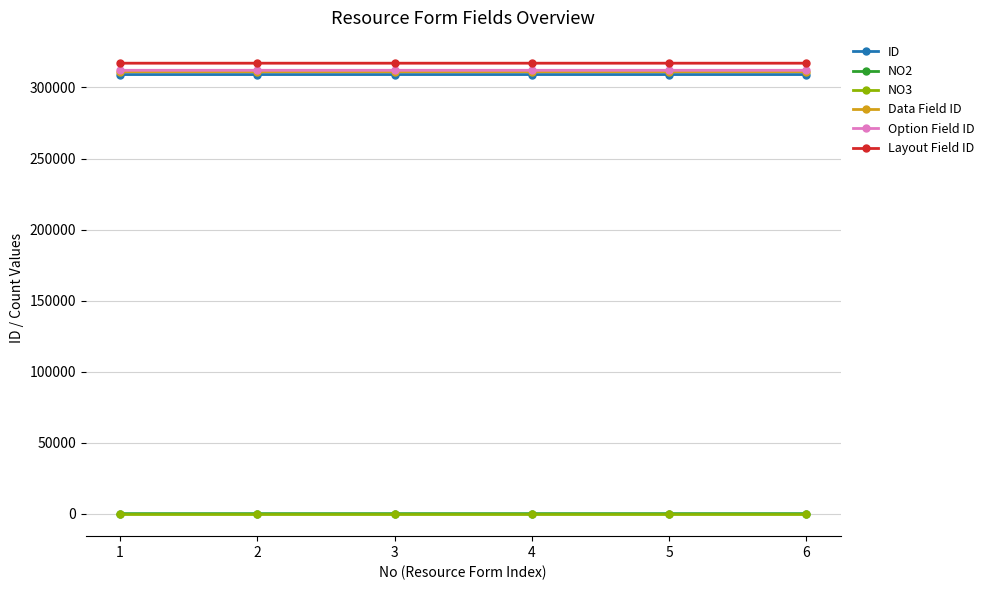

What is the value of the Data Field ID point at the 5th from the left?

311105